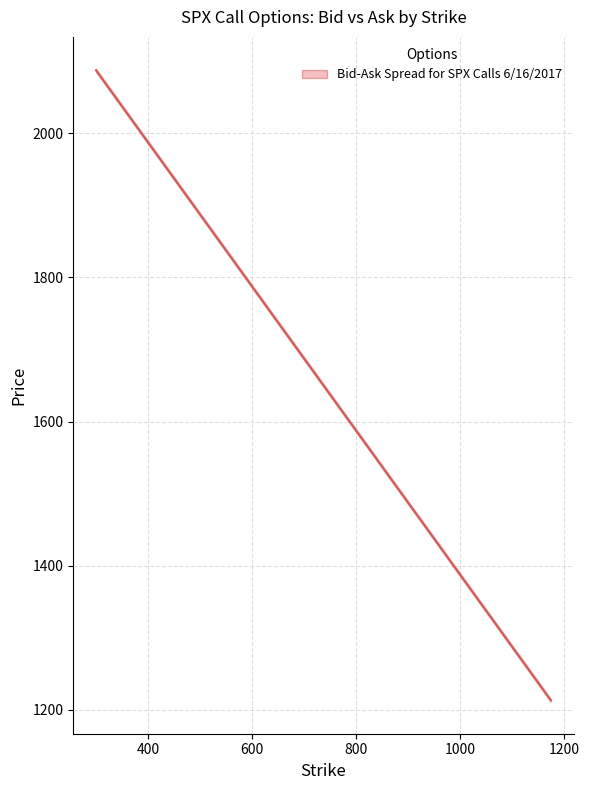

What is the difference between the maximum and minimum values?

874.2